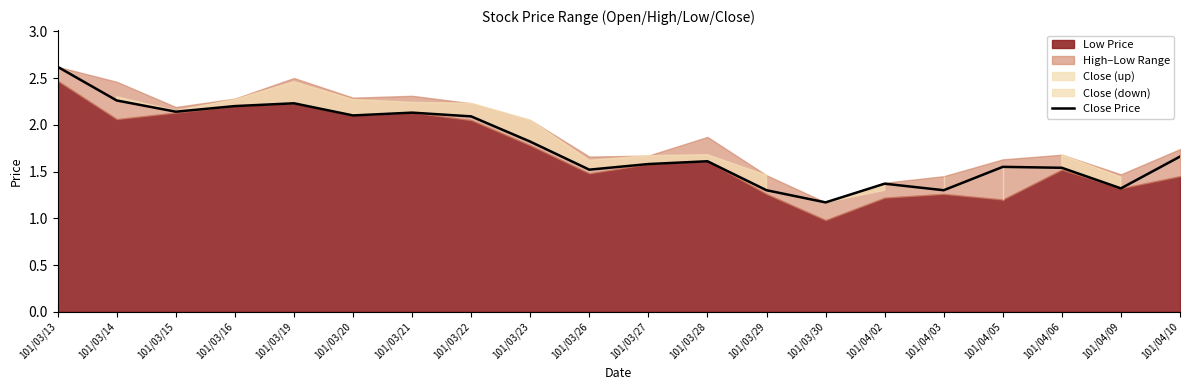

True or false: the data shows 1.3 at 101/03/29.

True